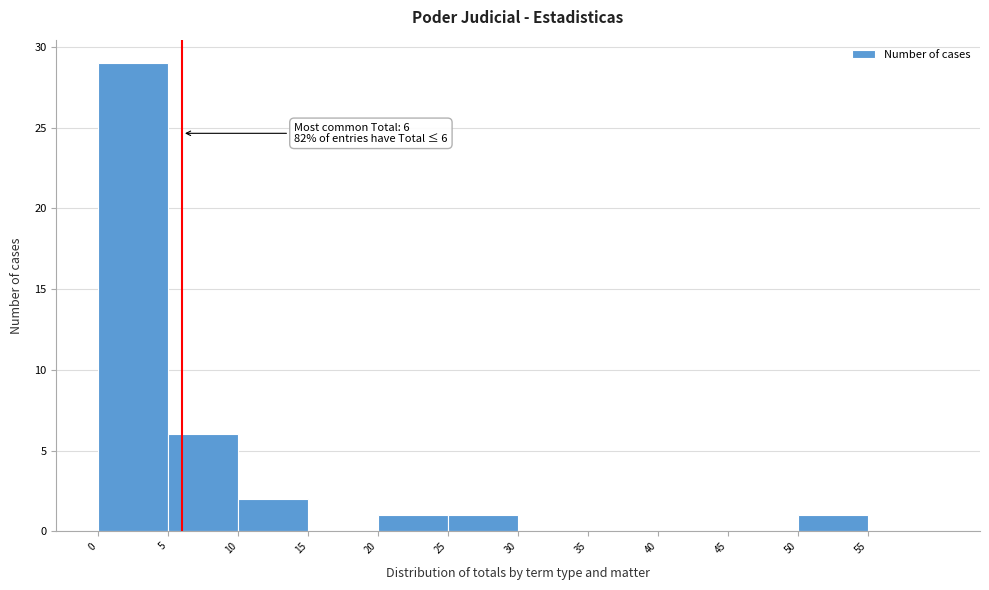

Which range on the x-axis has the tallest bar?

0 to 5